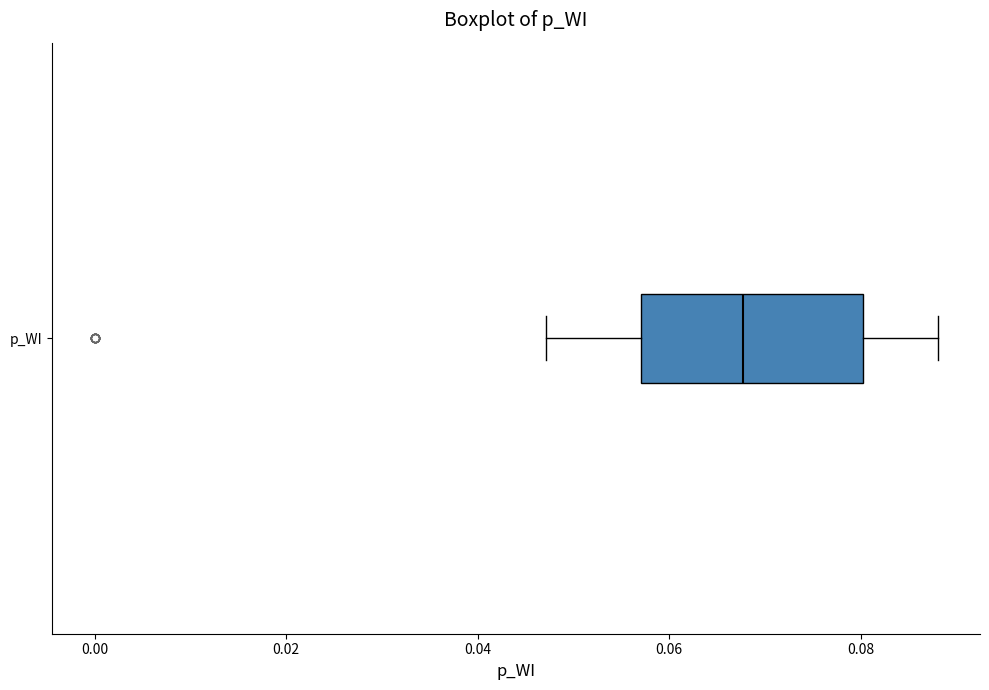

Read this box plot against the x-axis: the position of the median line, the range covered by the box, and the ends of both whiskers. The values are not printed on the chart, so give them approximately, as read against the axis.

median 0.068, box 0.058 to 0.080, whiskers 0.048 to 0.088